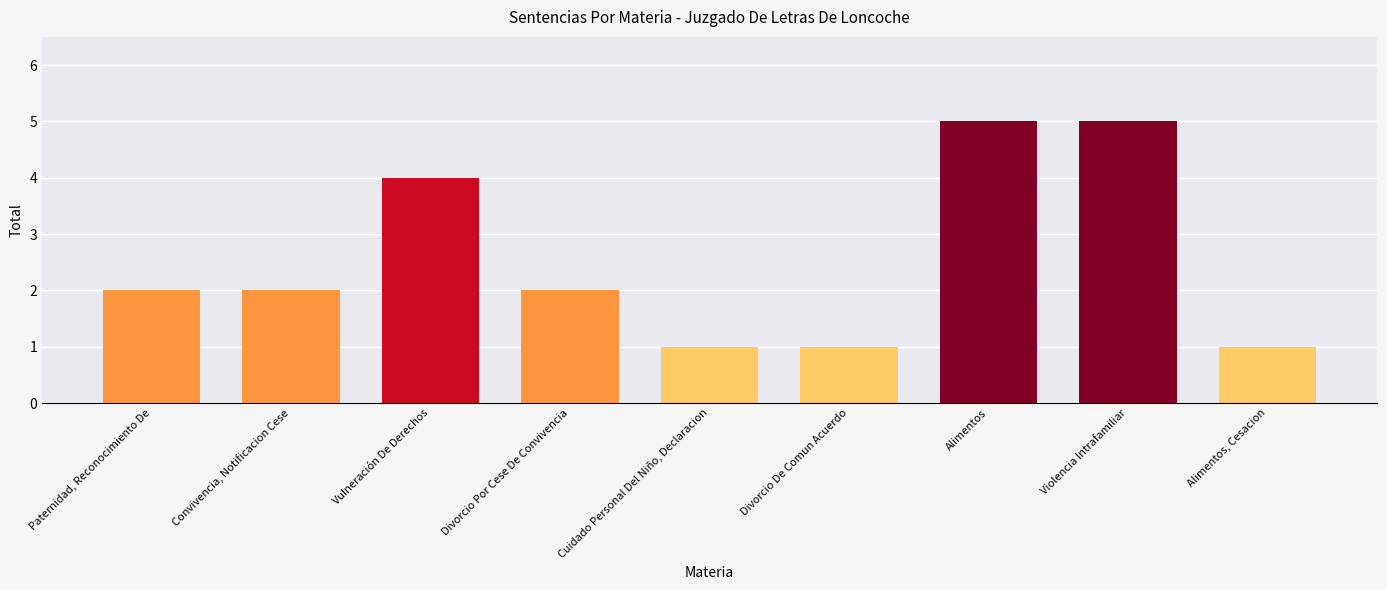

What is the change in value from Paternidad, Reconocimiento De to Alimentos, Cesacion?

-1